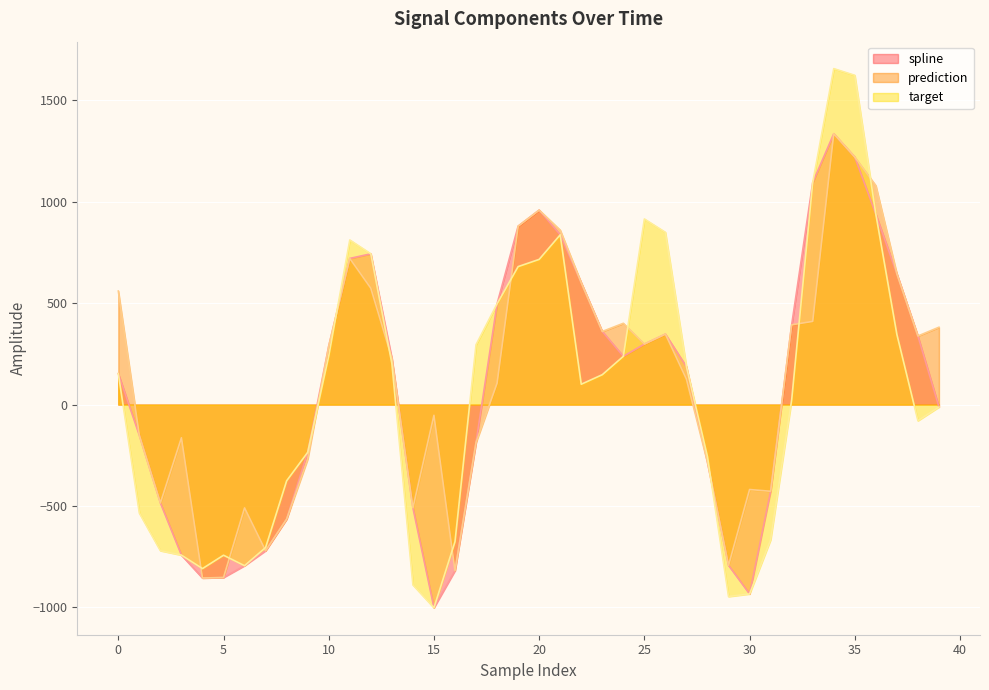

Rank the categories by target value from lowest to highest.

15, 29, 30, 14, 4, 6, 5, 3, 2, 7, 16, 31, 1, 8, 28, 9, 38, 39, 32, 22, 23, 0, 27, 13, 24, 10, 17, 37, 18, 19, 20, 12, 11, 21, 26, 25, 36, 33, 35, 34